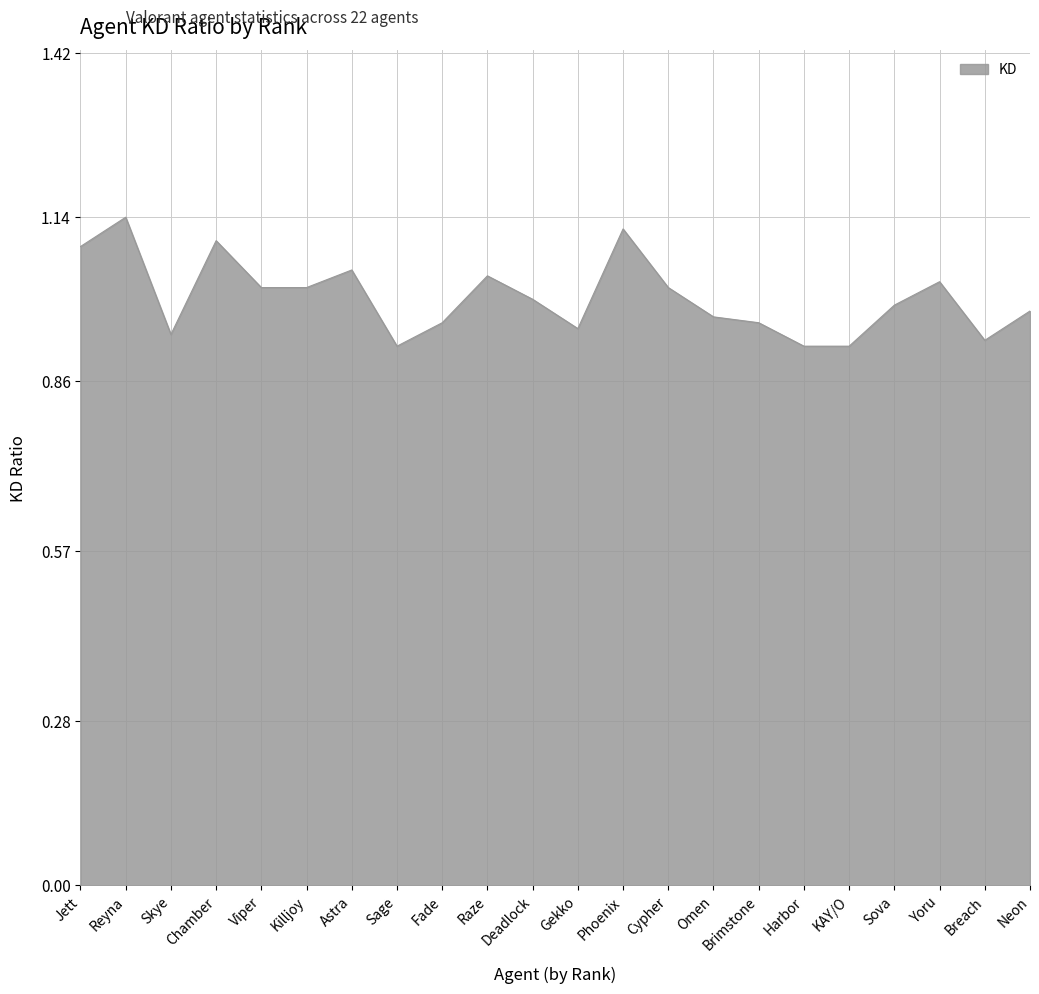

Which has a higher value, Reyna or Fade?

Reyna